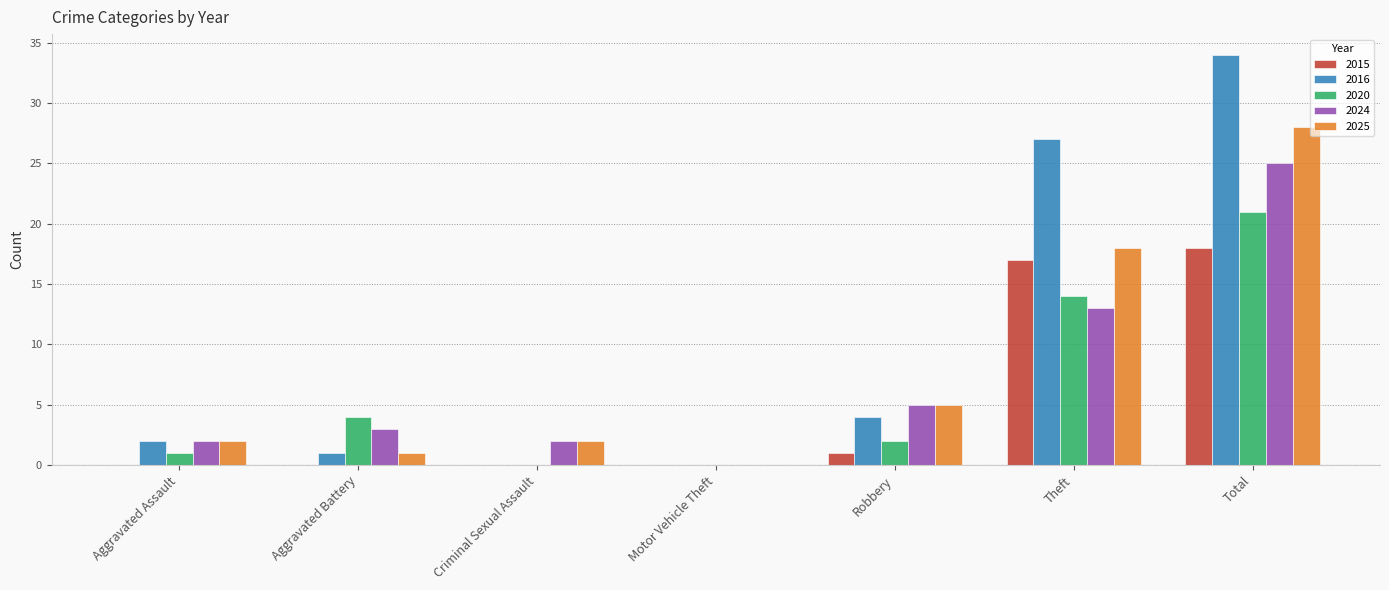

Where is 2016 nearest to the value 17?

Theft